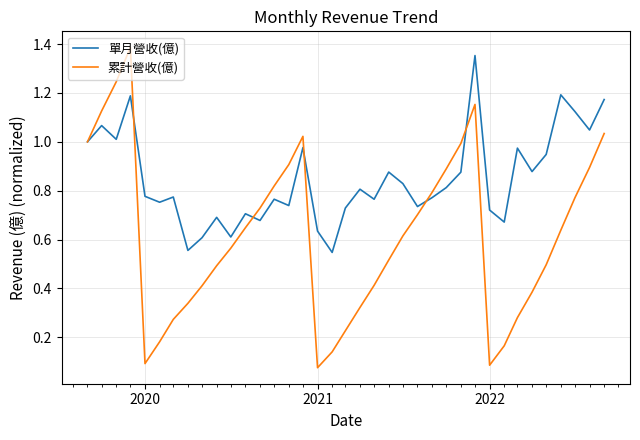

Which series has the largest range (max minus min)?

累計營收(億)